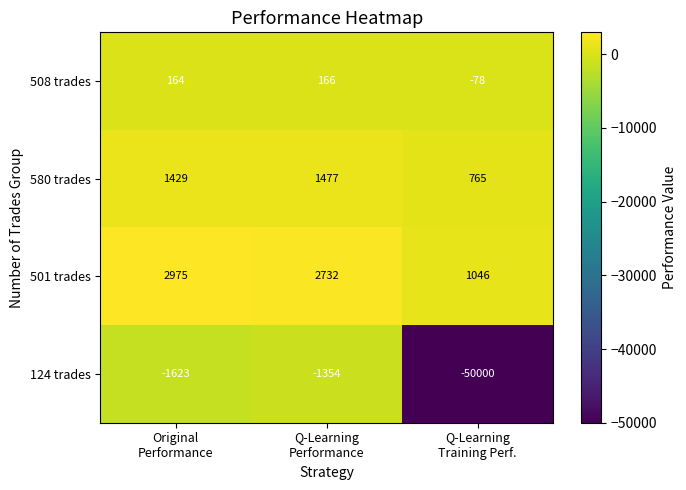

What is the maximum value shown in the chart?

2975